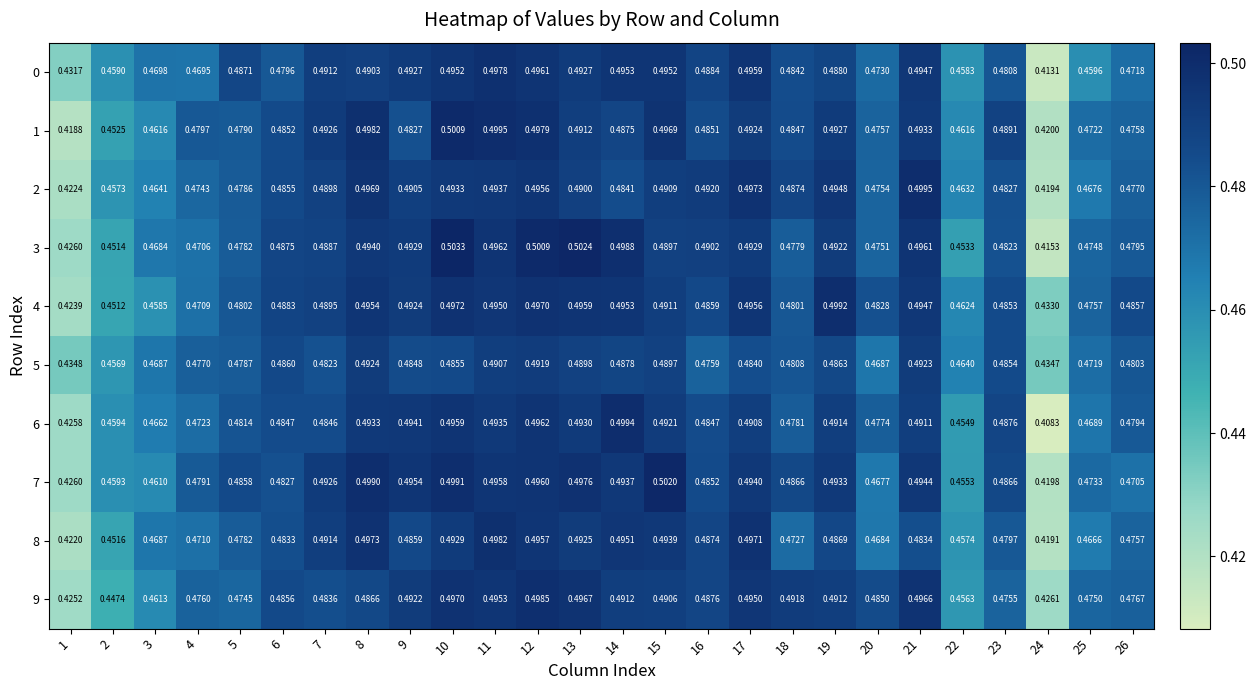

Is the value of 9 at 8 greater than the value of 7 at 21?

No